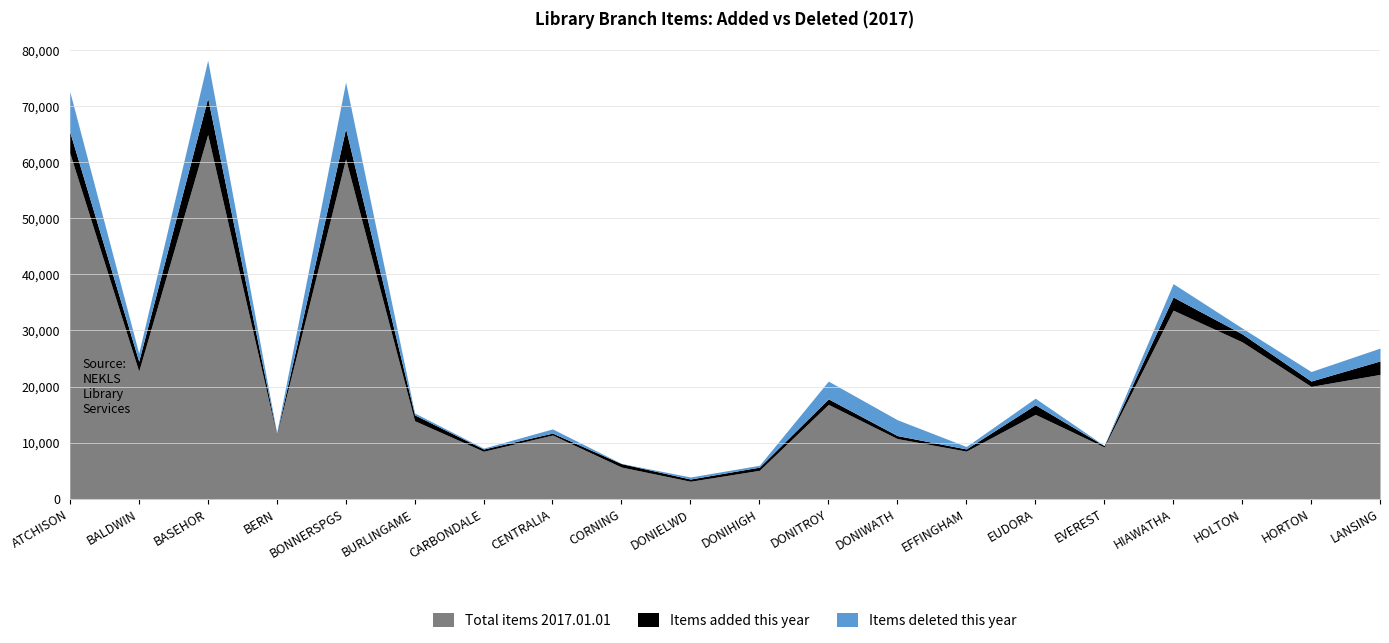

Count the number of data series in this chart.

3